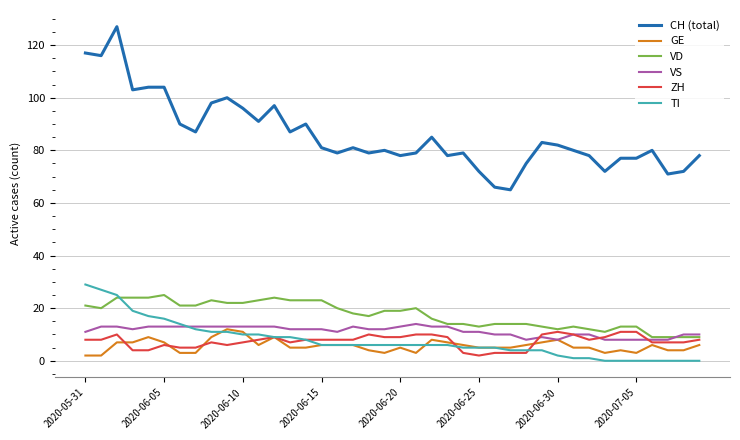

Which series has the widest spread of values?

CH (total)